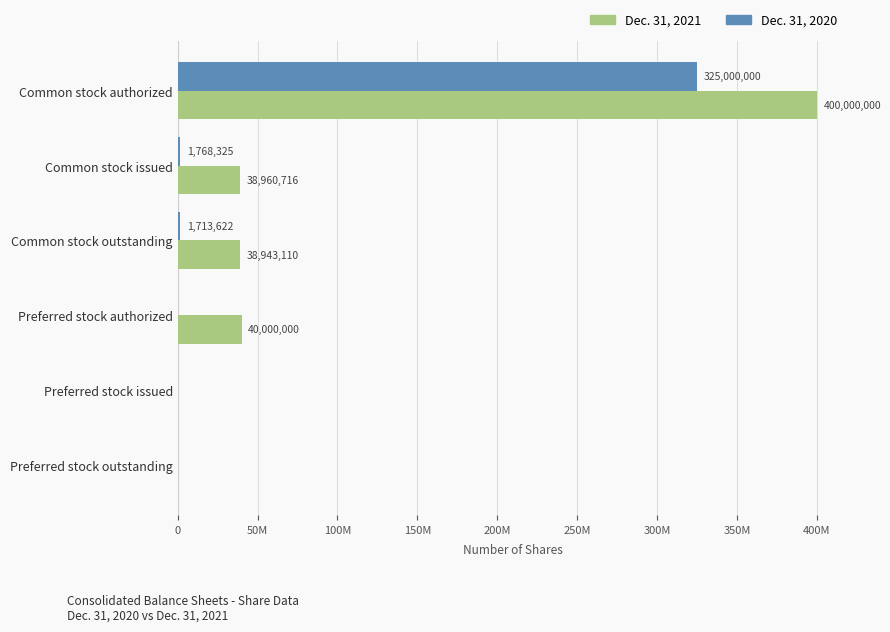

What are all the series names shown in the legend?

Dec. 31, 2021, Dec. 31, 2020